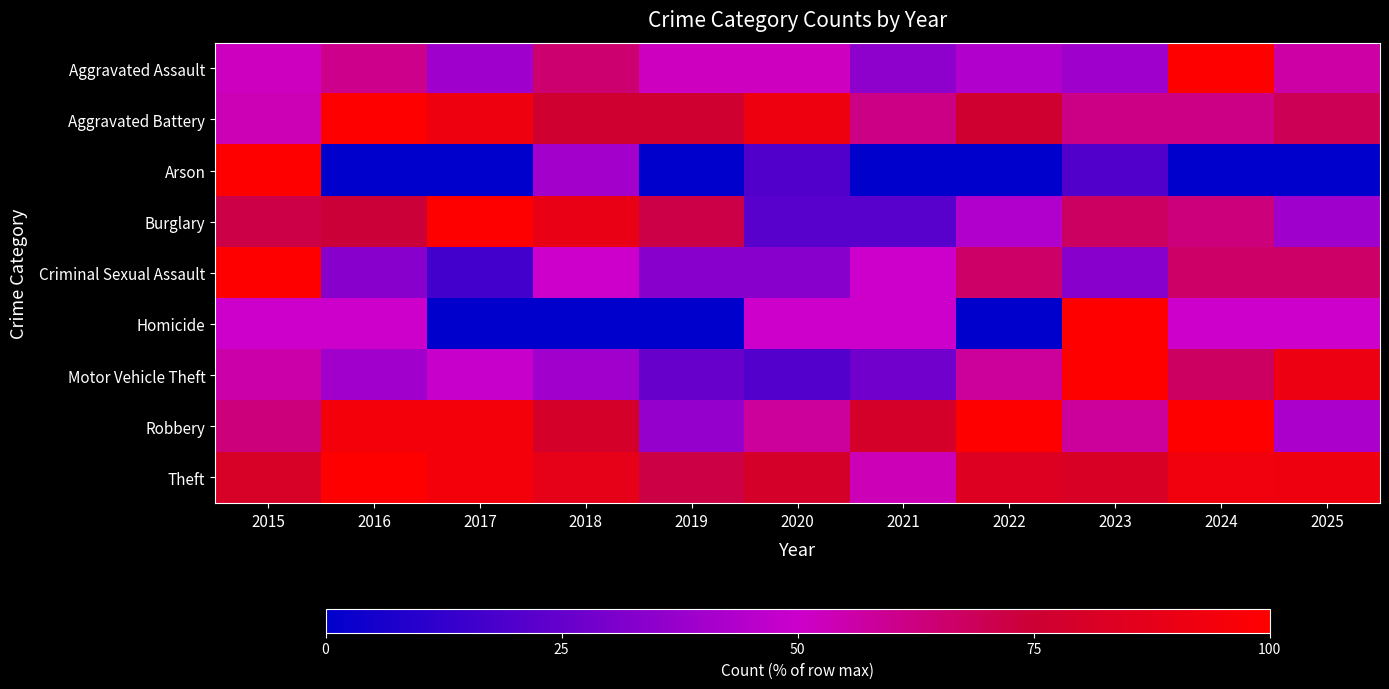

Reading right to left, what are all the values shown in this chart?

Aggravated Assault: 2025=56.5	2024=100.0	2023=39.1	2022=43.5	2021=34.8	2020=52.2	2019=52.2	2018=65.2	2017=39.1	2016=60.9	2015=52.2
Aggravated Battery: 2025=69.2	2024=61.5	2023=61.5	2022=76.9	2021=61.5	2020=92.3	2019=76.9	2018=76.9	2017=92.3	2016=100.0	2015=53.8
Arson: 2025=0.0	2024=0.0	2023=20.0	2022=0.0	2021=0.0	2020=20.0	2019=0.0	2018=40.0	2017=0.0	2016=0.0	2015=100.0
Burglary: 2025=39.1	2024=63.0	2023=67.4	2022=43.5	2021=21.7	2020=21.7	2019=71.7	2018=89.1	2017=100.0	2016=73.9	2015=71.7
Criminal Sexual Assault: 2025=66.7	2024=66.7	2023=33.3	2022=66.7	2021=50.0	2020=33.3	2019=33.3	2018=50.0	2017=16.7	2016=33.3	2015=100.0
Homicide: 2025=50.0	2024=50.0	2023=100.0	2022=0.0	2021=50.0	2020=50.0	2019=0.0	2018=0.0	2017=0.0	2016=50.0	2015=50.0
Motor Vehicle Theft: 2025=90.7	2024=67.4	2023=100.0	2022=58.1	2021=27.9	2020=20.9	2019=25.6	2018=39.5	2017=48.8	2016=39.5	2015=55.8
Robbery: 2025=42.1	2024=100.0	2023=57.9	2022=100.0	2021=78.9	2020=57.9	2019=36.8	2018=78.9	2017=94.7	2016=94.7	2015=63.2
Theft: 2025=92.2	2024=93.0	2023=81.4	2022=83.7	2021=53.5	2020=79.1	2019=72.1	2018=87.6	2017=94.6	2016=100.0	2015=80.6